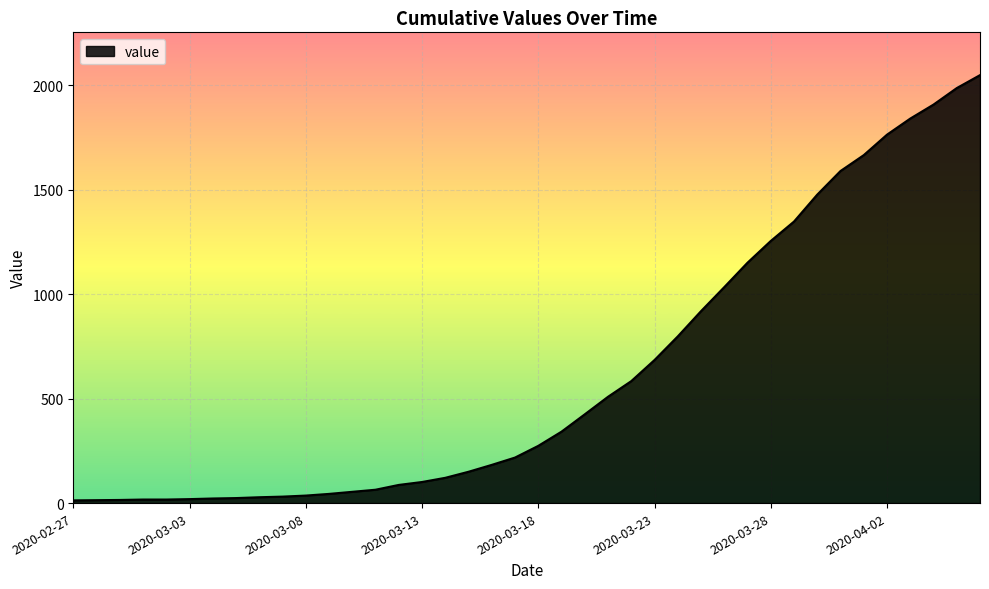

What is the maximum value shown in the chart?

2049